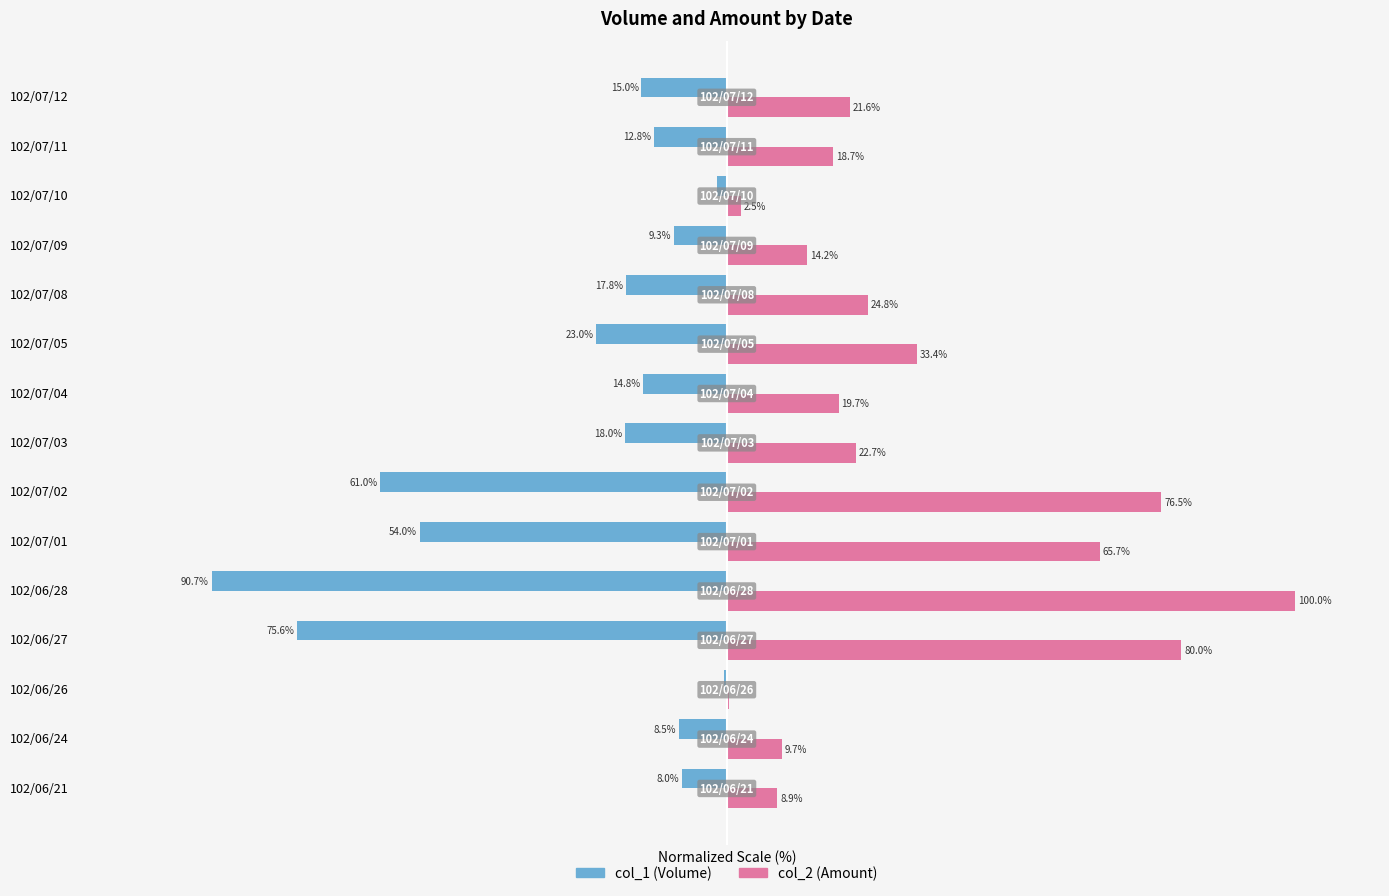

At which label does col_1 (Volume) reach its peak?

102/06/26